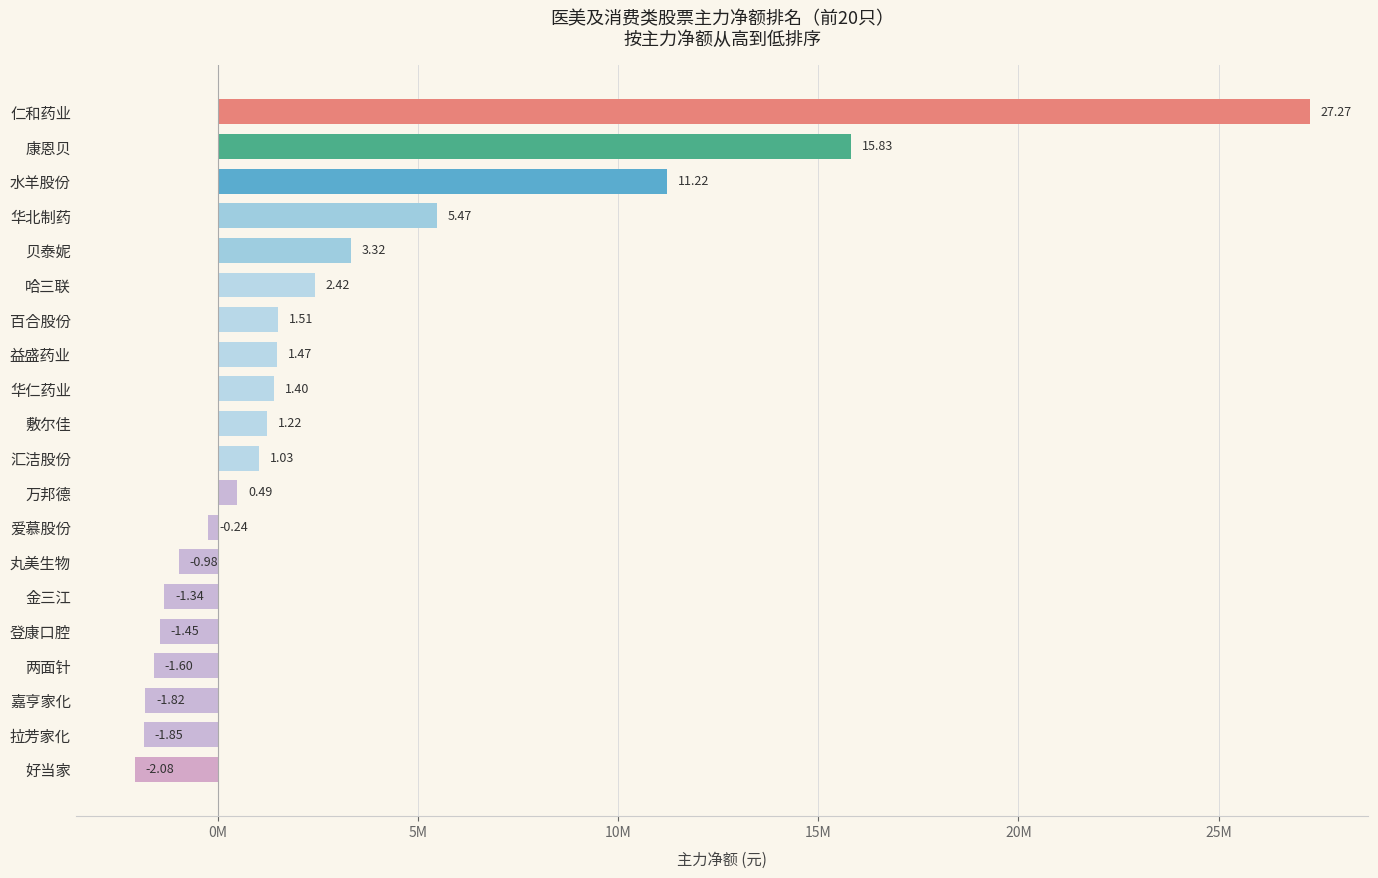

Does the chart contain any negative values?

Yes